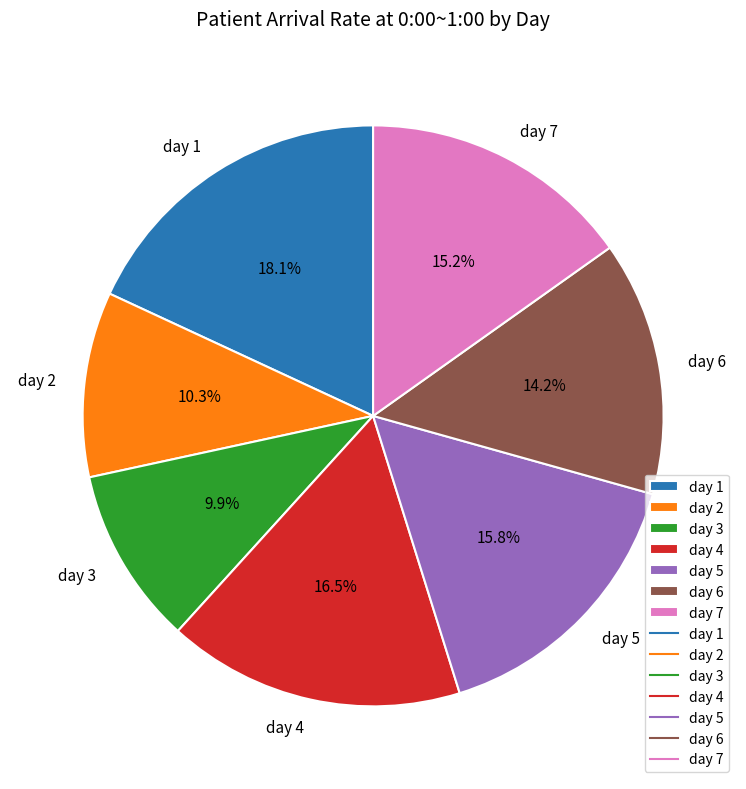

Does day 7 represent more than half of the total?

No